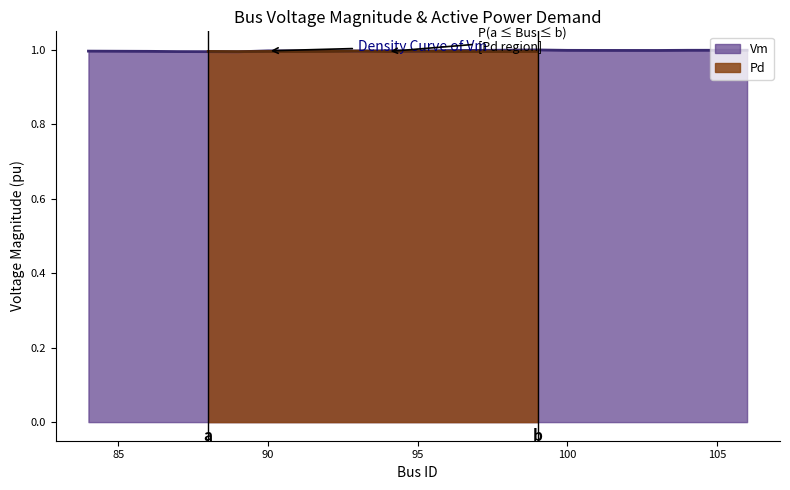

How many lines are shown in the chart?

1